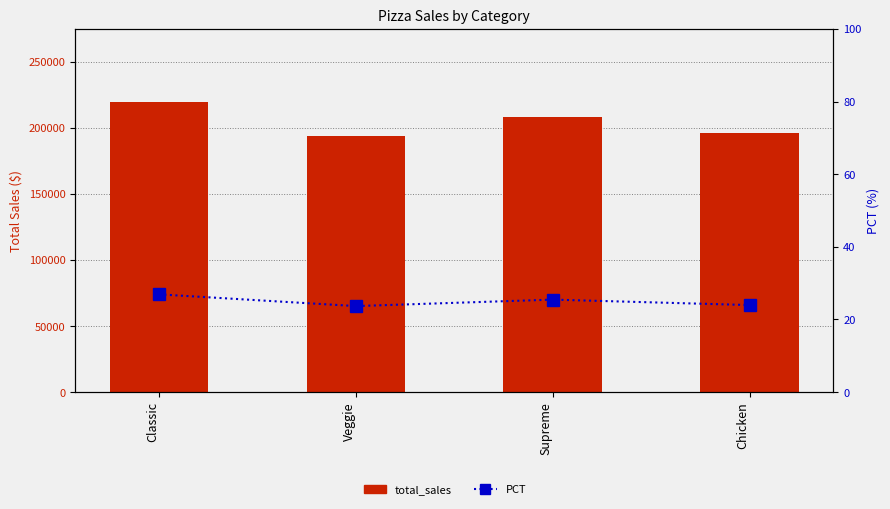

At which label does total_sales reach its peak?

Classic